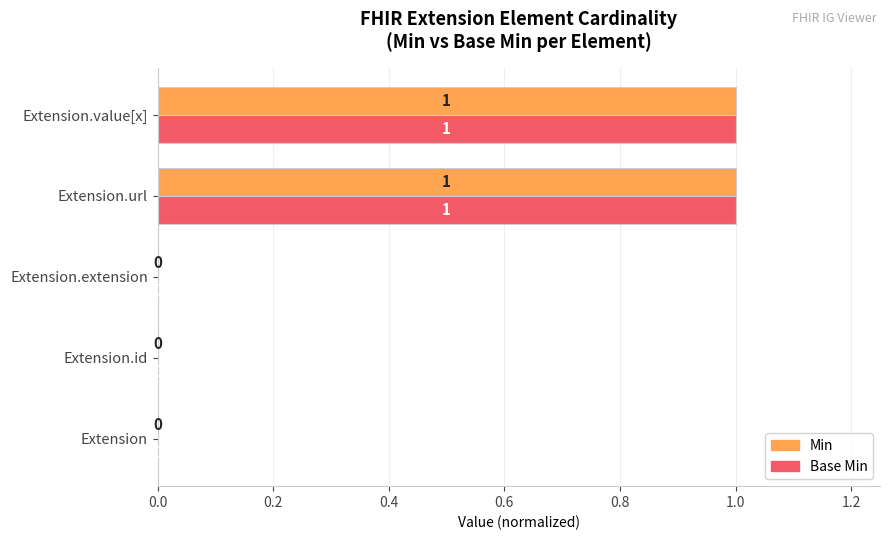

How many Base Min values are between 0 and 1?

5